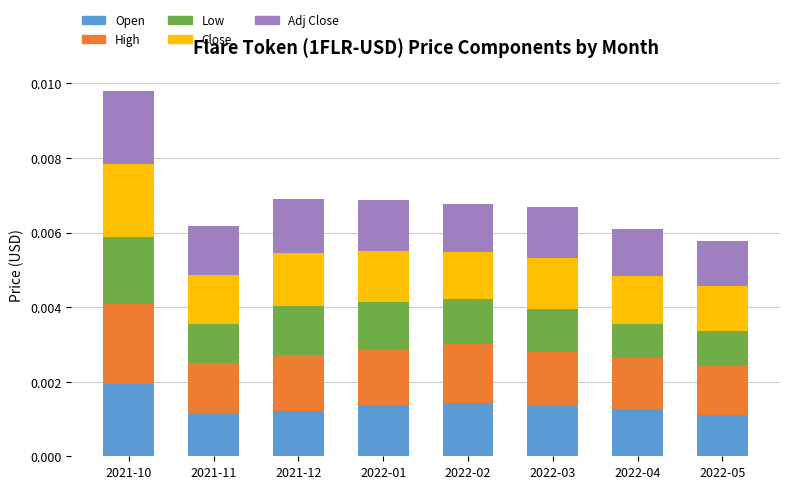

What are all the series names shown in the legend?

Open, High, Low, Close, Adj Close